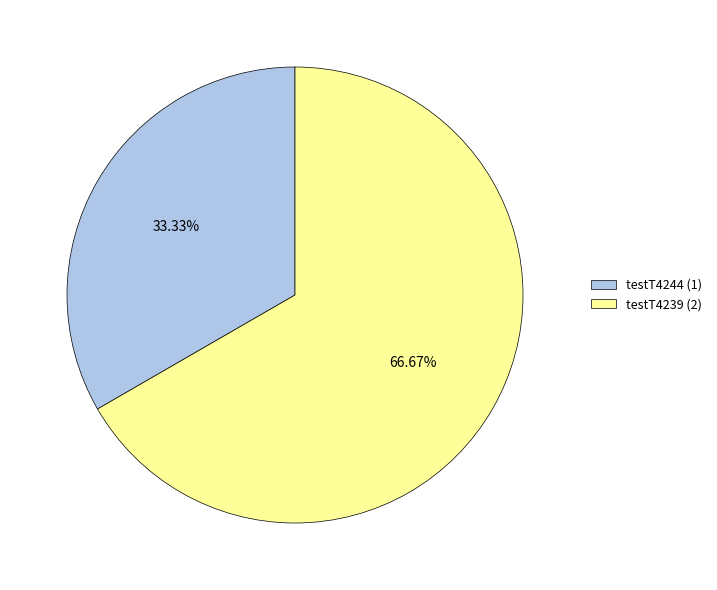

To the nearest percent, what is the difference between the largest and smallest slice percentages?

33%